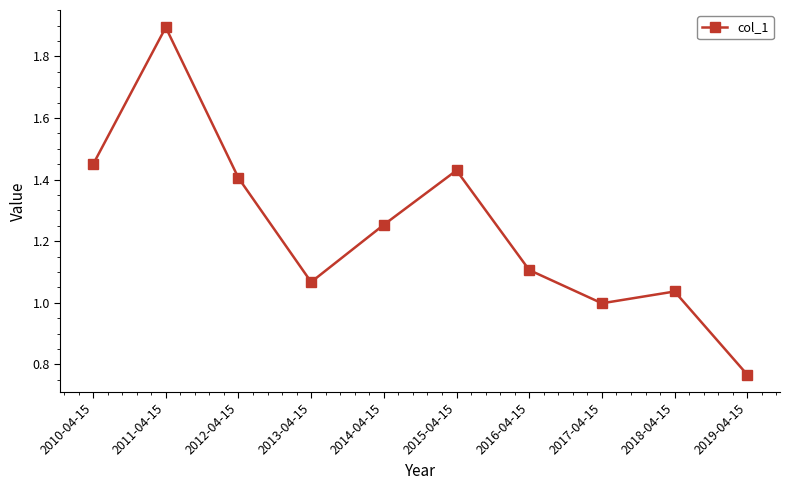

Rank the categories by value from lowest to highest.

2019-04-15, 2017-04-15, 2018-04-15, 2013-04-15, 2016-04-15, 2014-04-15, 2012-04-15, 2015-04-15, 2010-04-15, 2011-04-15